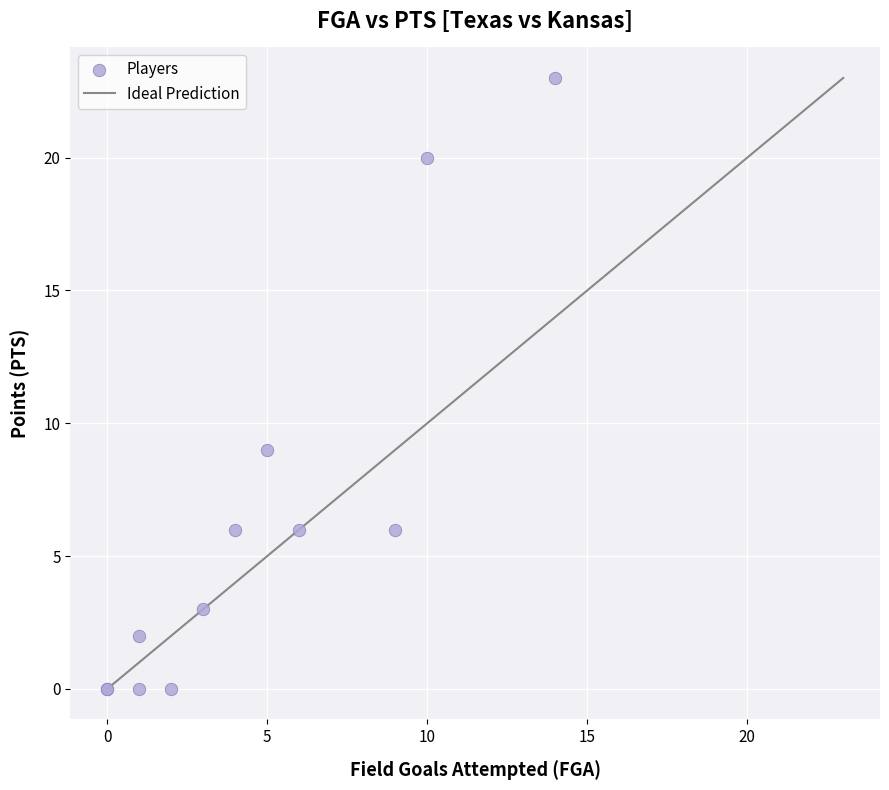

What Y value in the scatter plot is closest to 11?

9